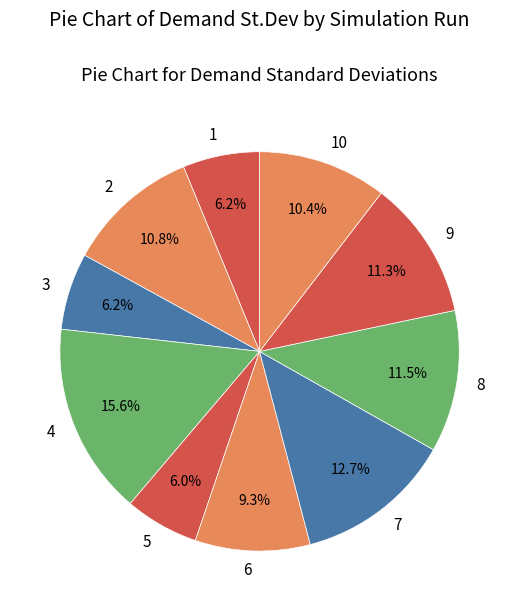

Between 9 and 10, which is larger?

9